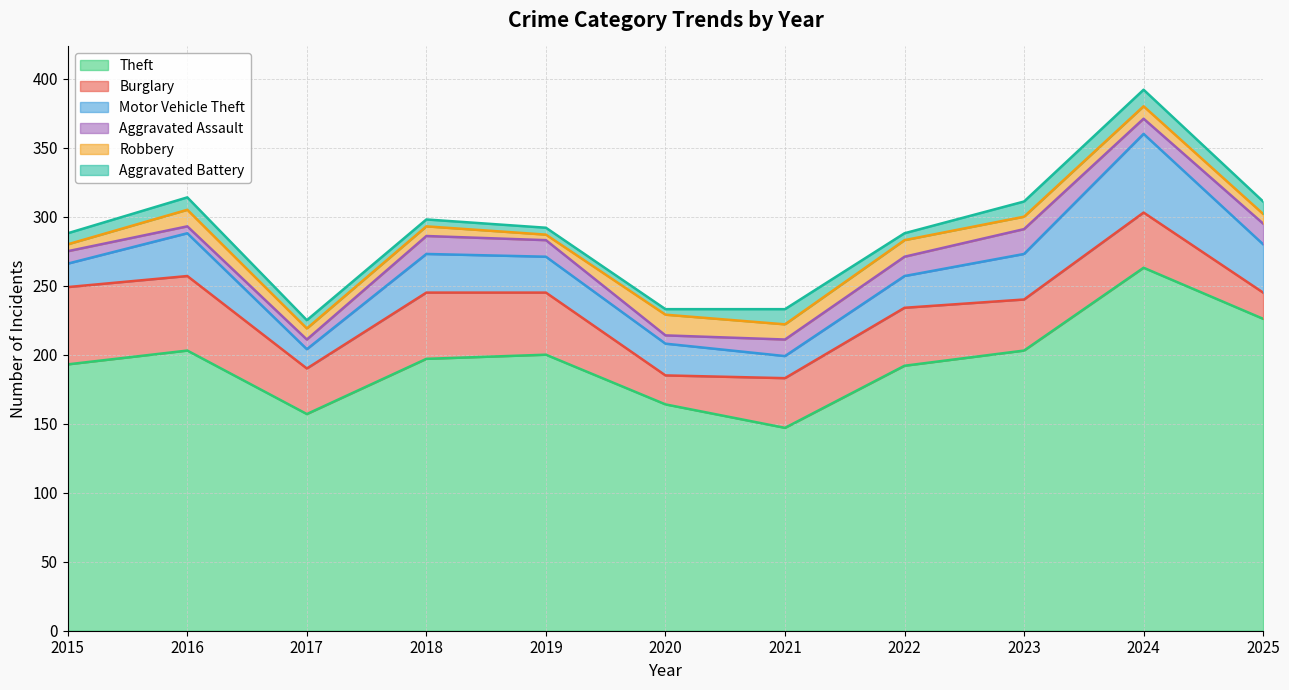

Between 2020 and 2022, which series saw the biggest shift?

Theft